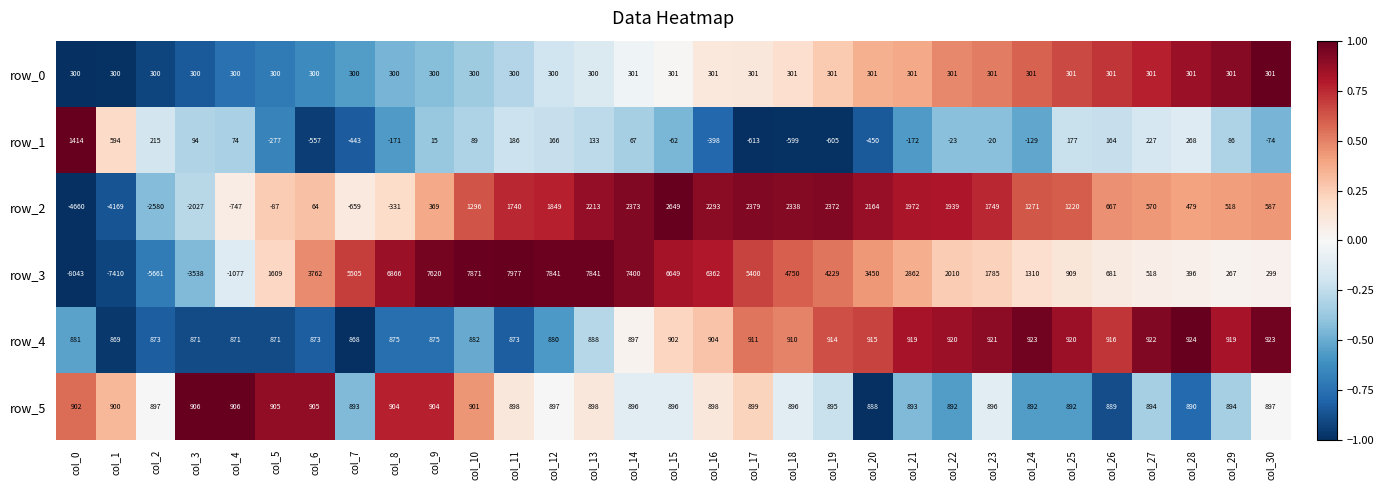

What is the minimum value for row_2?

-4660